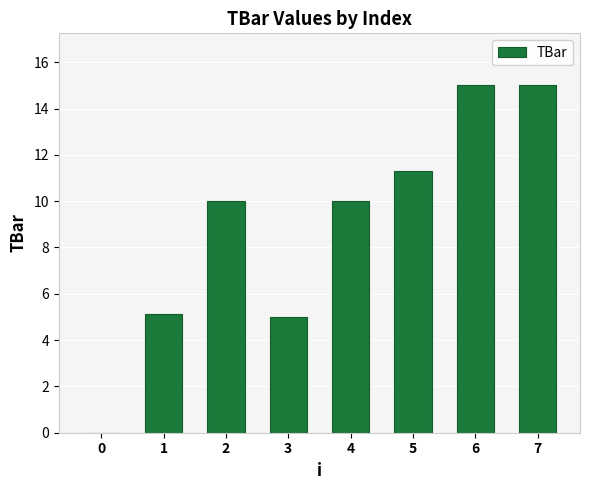

What is the greatest value displayed?

15.0